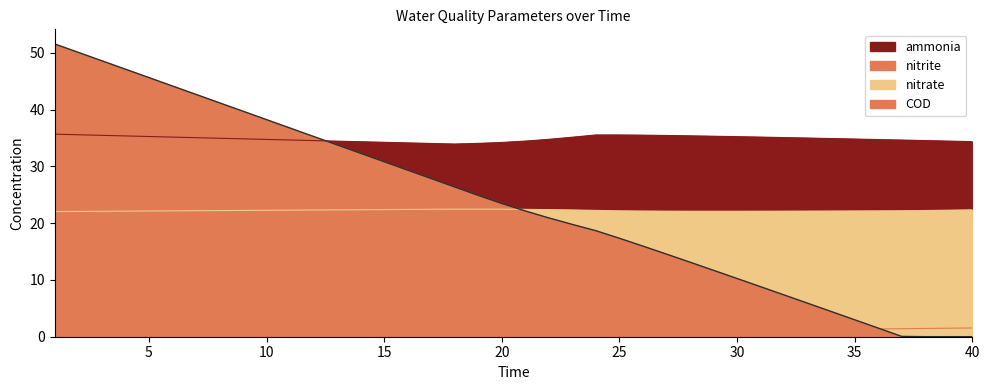

The value of COD at 13 is 33.8. True or false?

True